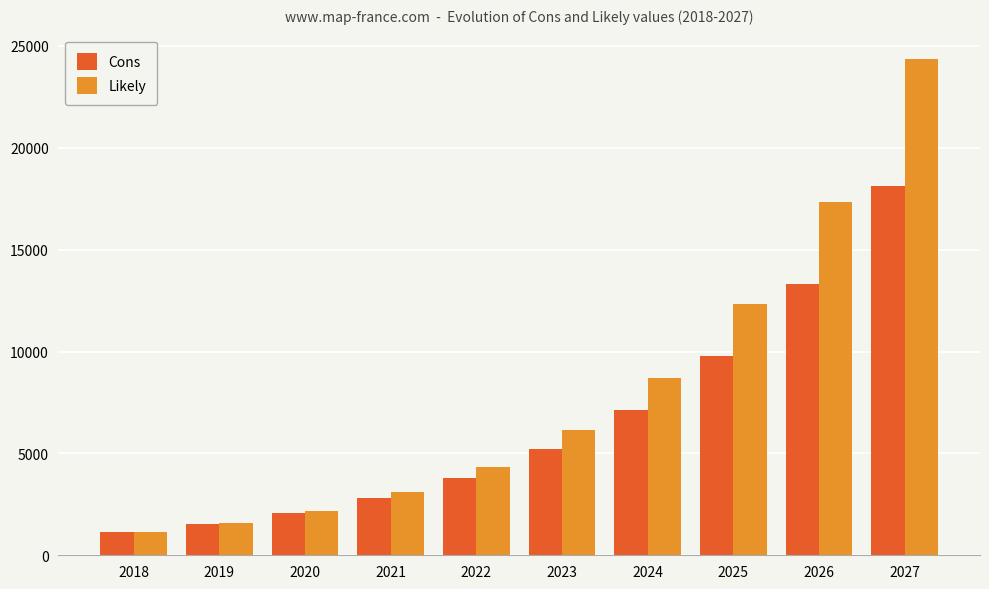

Which series has the largest range (max minus min)?

Likely